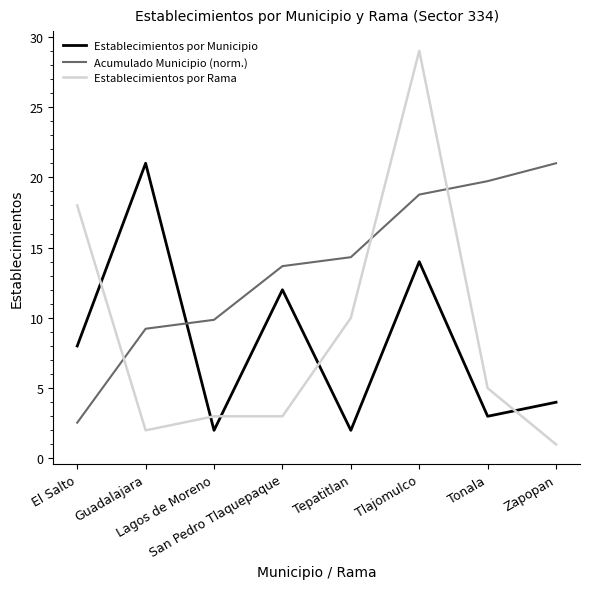

What is the difference between the maximum and minimum values in the Acumulado Municipio (norm.) series?

18.5